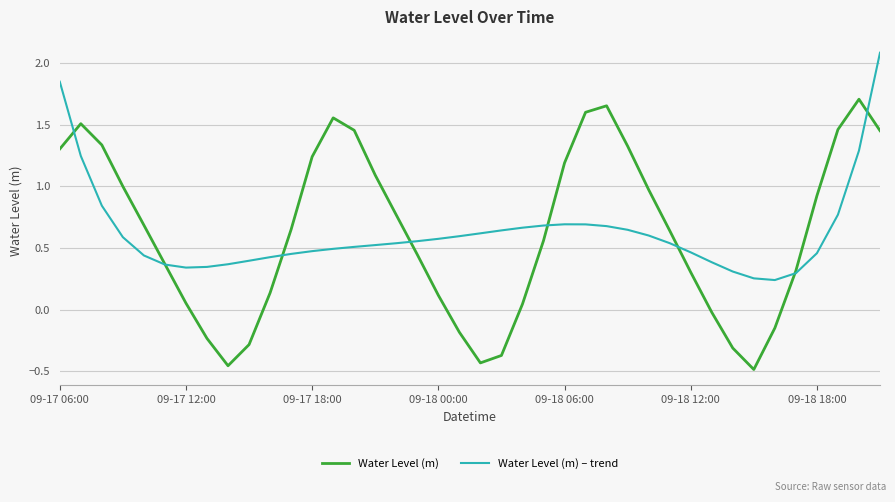

What is the greatest value displayed?

2.1